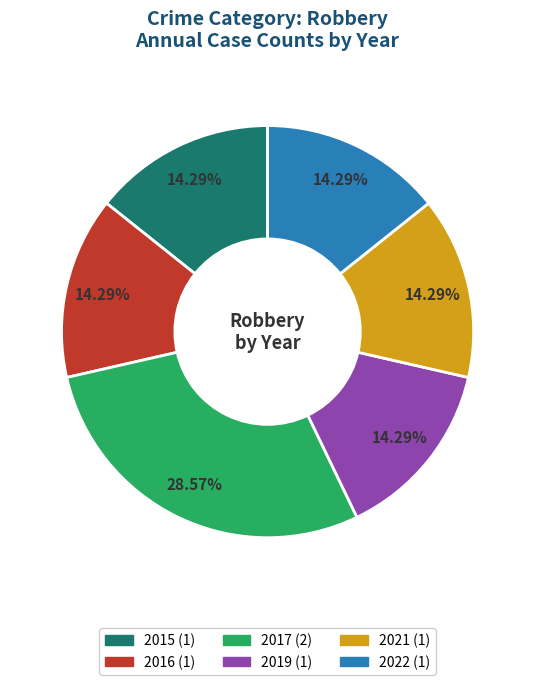

What is the largest slice in the pie chart?

2017